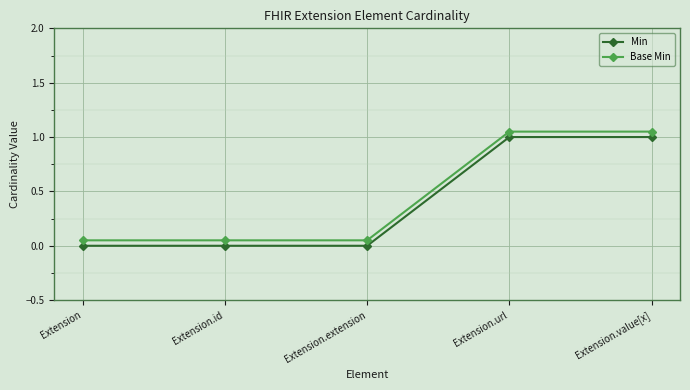

Read the Min value at Extension.url.

1.0